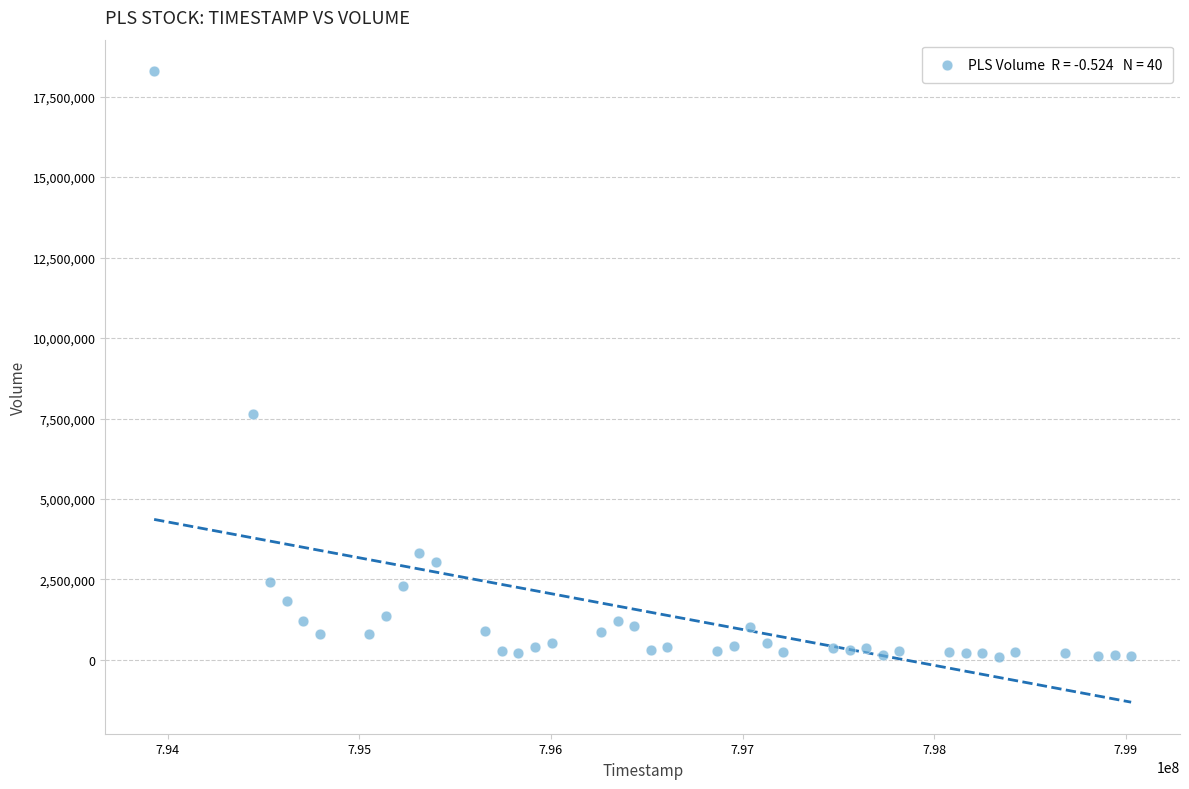

What Y value in the scatter plot is closest to 9191157?

7631382